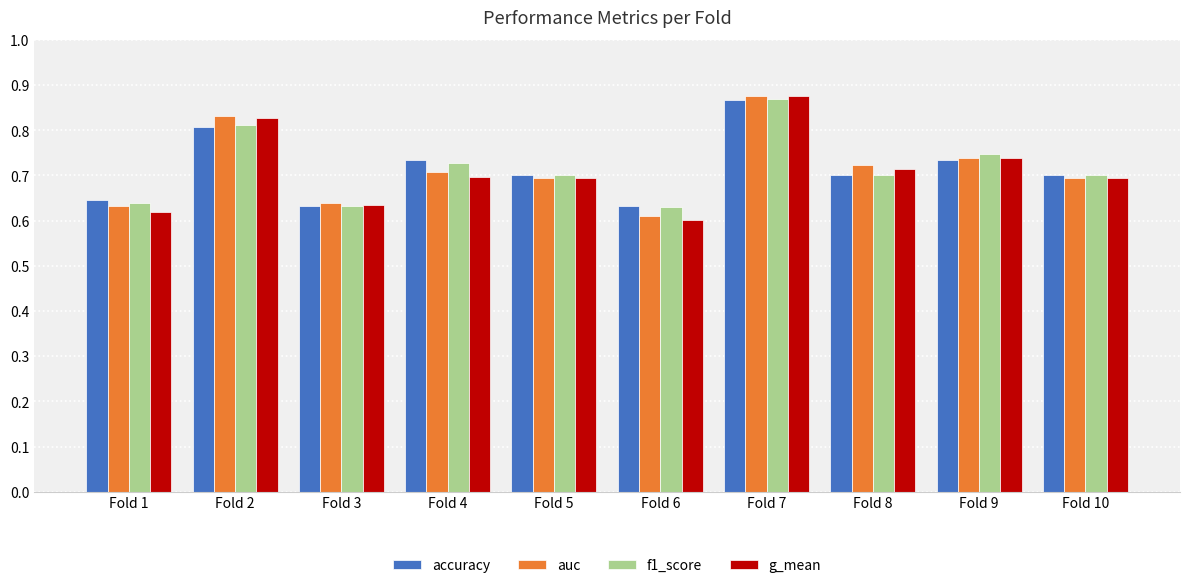

At which category is the sum across all series the highest?

Fold 7